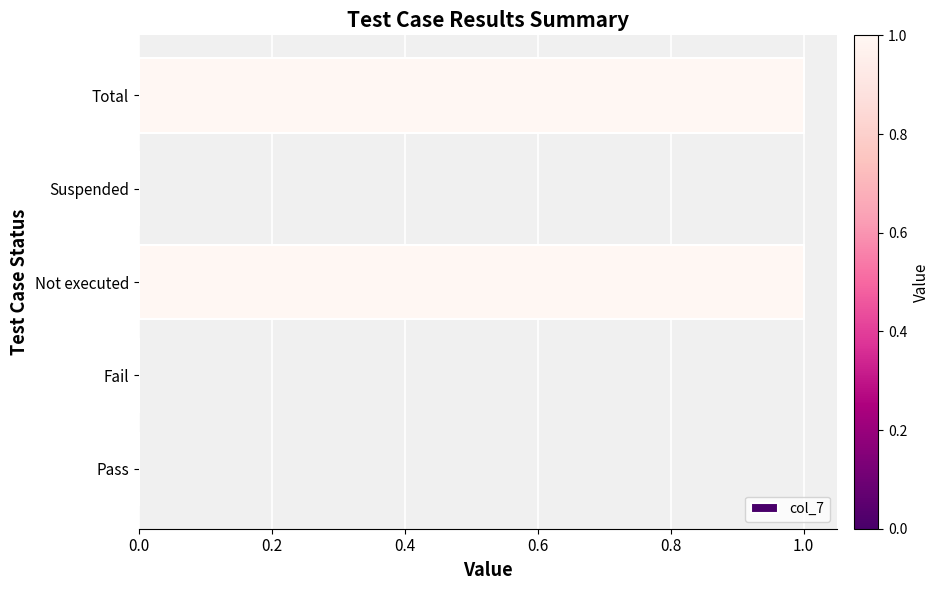

Count the number of data series in this chart.

1